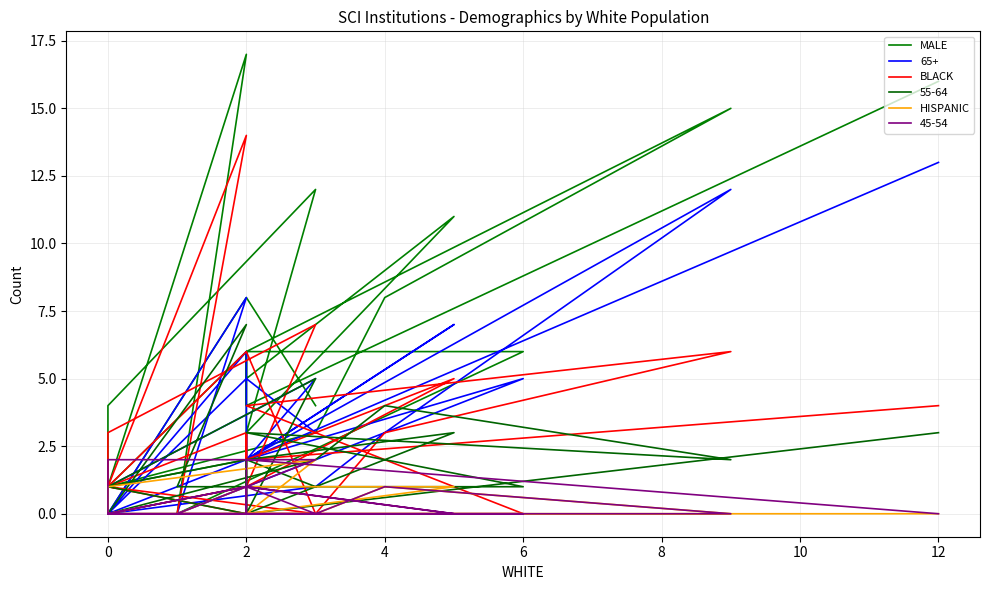

At which category does HISPANIC reach its first local valley?

2